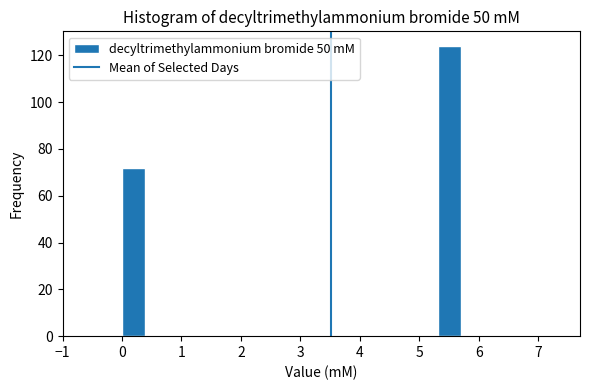

Around what value on the x-axis is the tallest bar? Give the approximate position of its centre, as read against the axis.

5.5